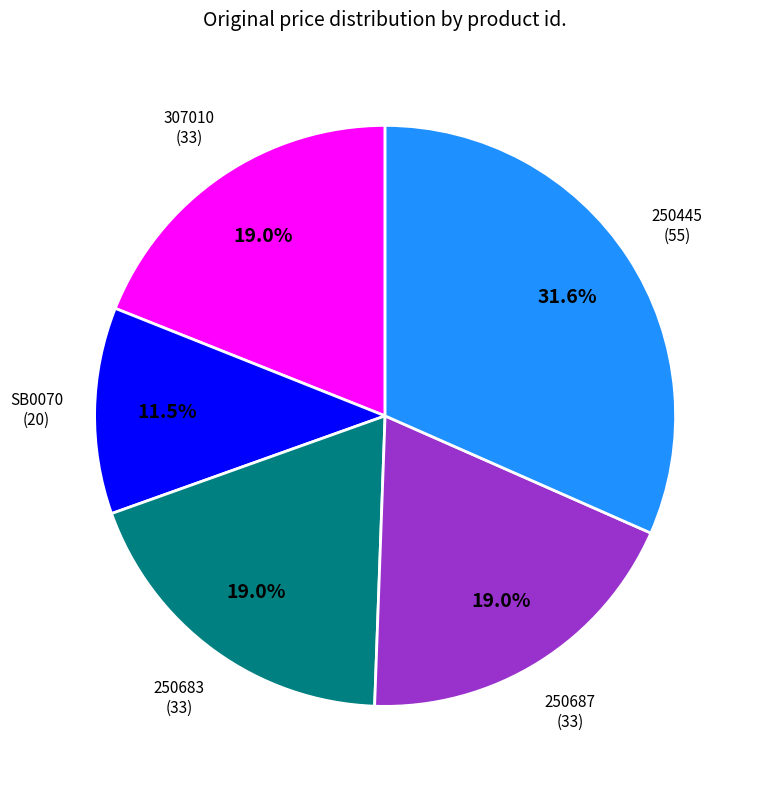

Is there a majority slice in this chart?

No